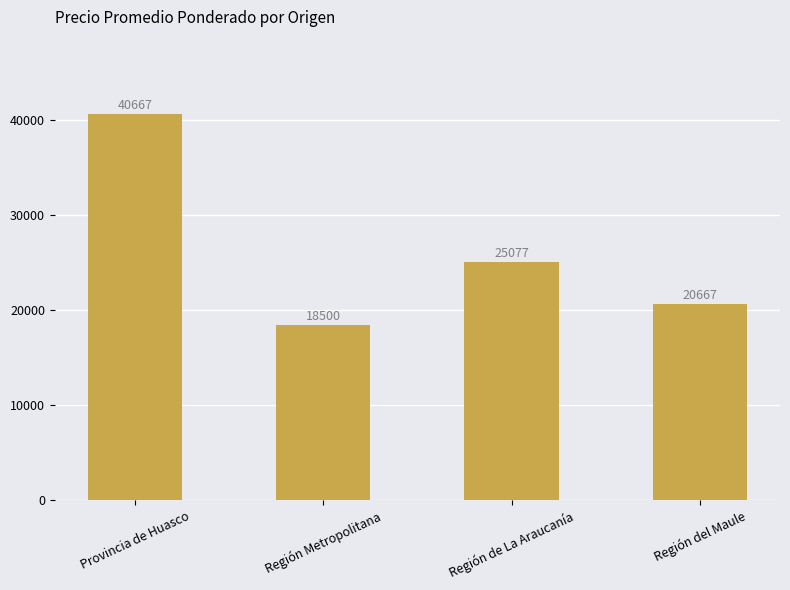

List the labels in order of value, smallest first.

Región Metropolitana, Región del Maule, Región de La Araucanía, Provincia de Huasco